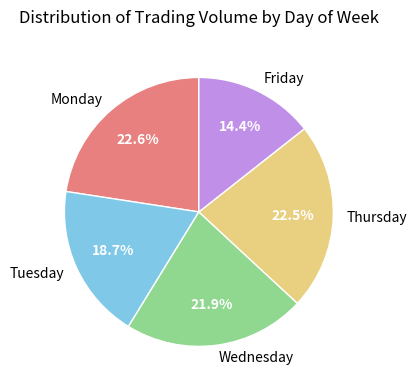

How many slices are in this pie chart?

5